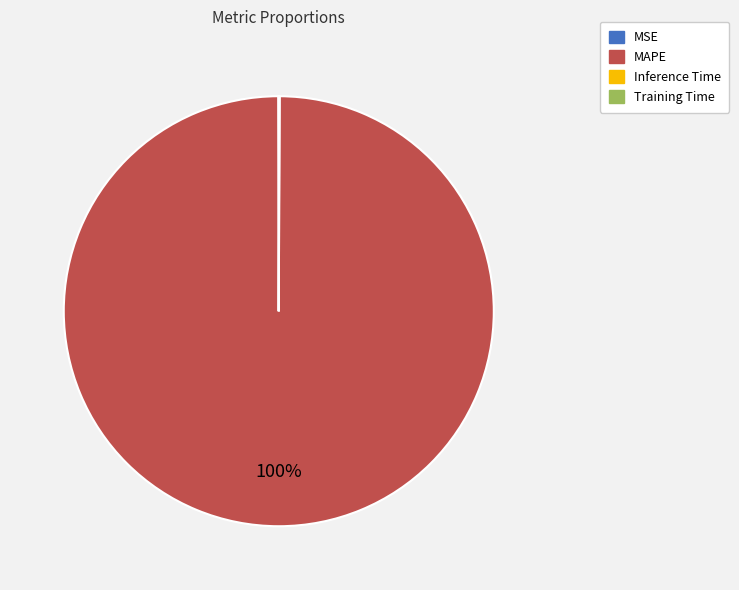

Which category accounts for the majority?

MAPE